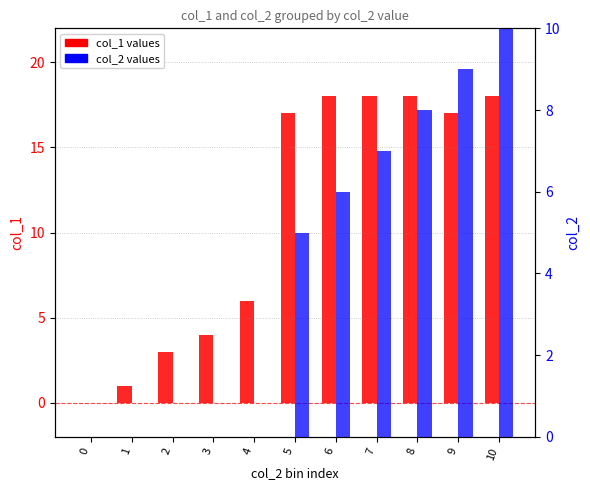

Count the number of categories in the chart.

11